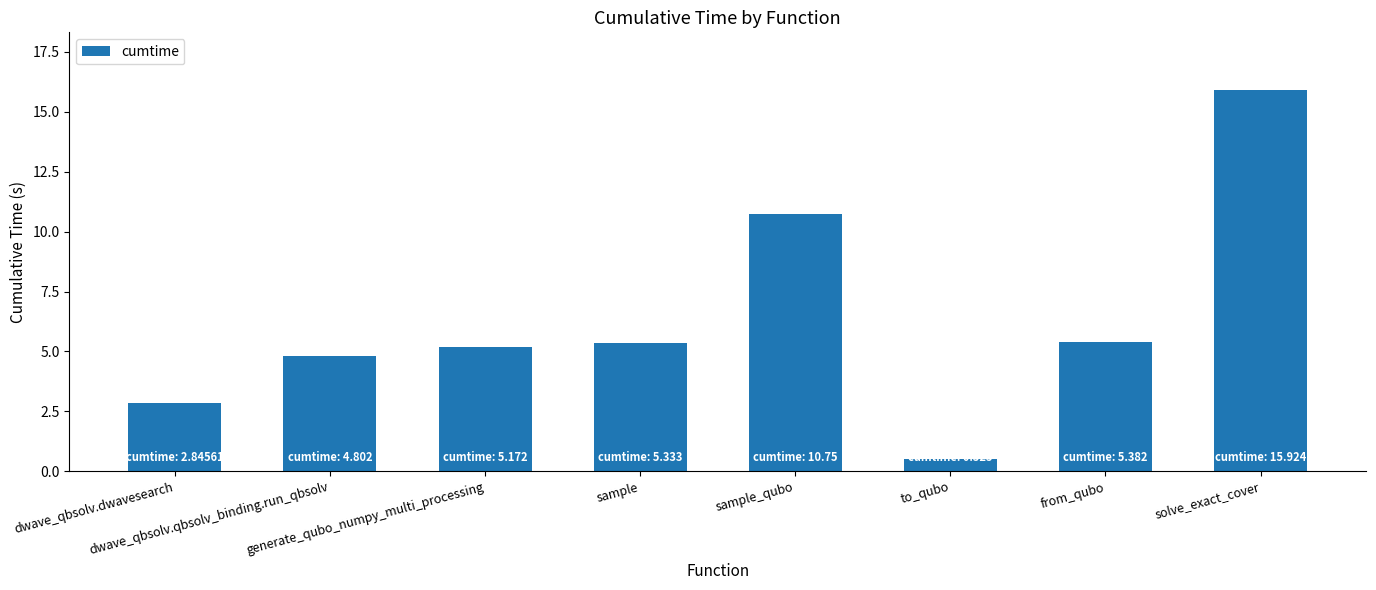

What is the difference between the second highest and minimum values?

10.2